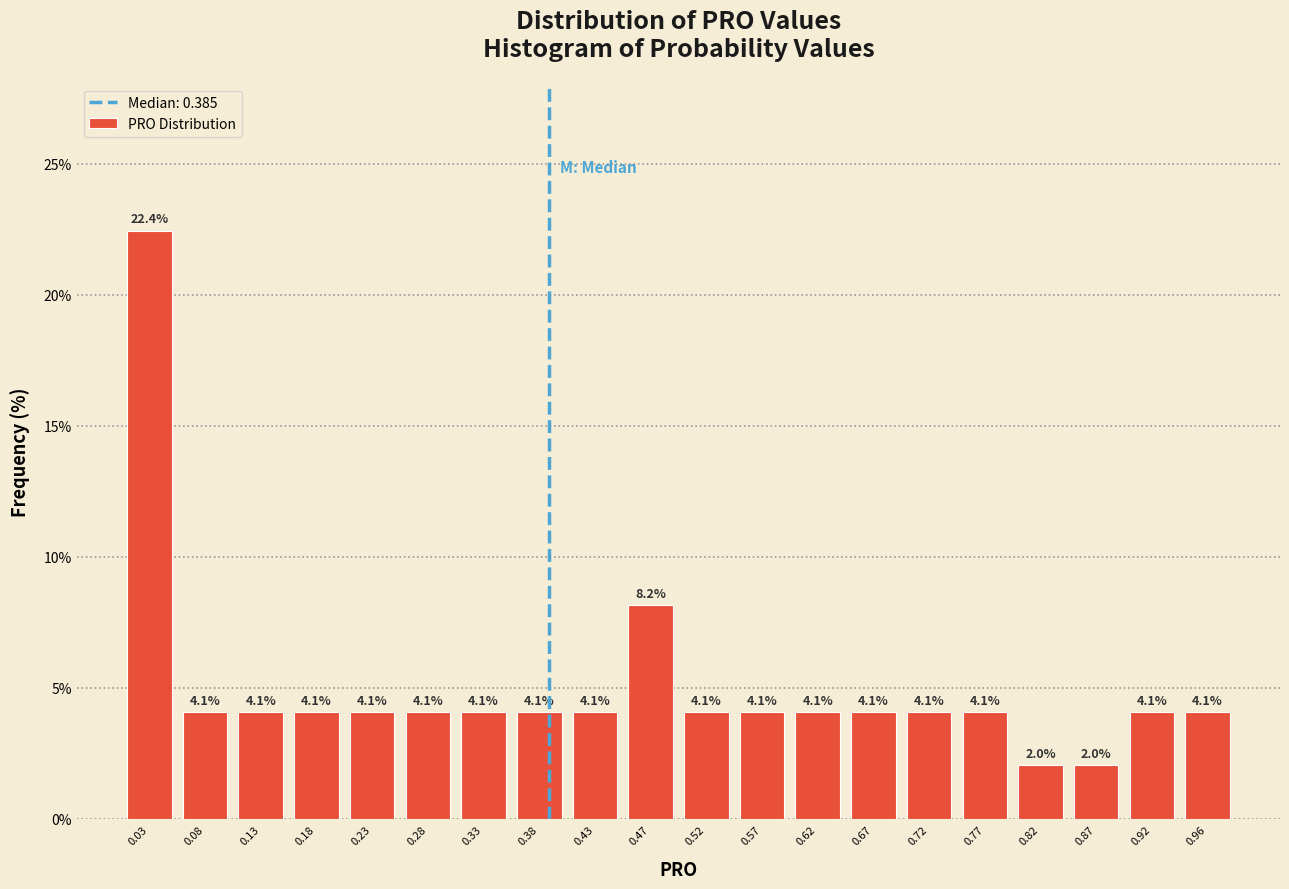

Reading left to right, list every bar in this chart as the range it spans on the x-axis followed by its height. The bar edges are not printed on the chart, so give them approximately, as read against the axis.

0.010 to 0.060: 22.4
0.060 to 0.105: 4.1
0.105 to 0.155: 4.1
0.155 to 0.205: 4.1
0.205 to 0.255: 4.1
0.255 to 0.305: 4.1
0.305 to 0.350: 4.1
0.350 to 0.400: 4.1
0.400 to 0.450: 4.1
0.450 to 0.500: 8.2
0.500 to 0.550: 4.1
0.550 to 0.595: 4.1
0.595 to 0.645: 4.1
0.645 to 0.695: 4.1
0.695 to 0.745: 4.1
0.745 to 0.795: 4.1
0.795 to 0.840: 2.0
0.840 to 0.890: 2.0
0.890 to 0.940: 4.1
0.940 to 0.990: 4.1